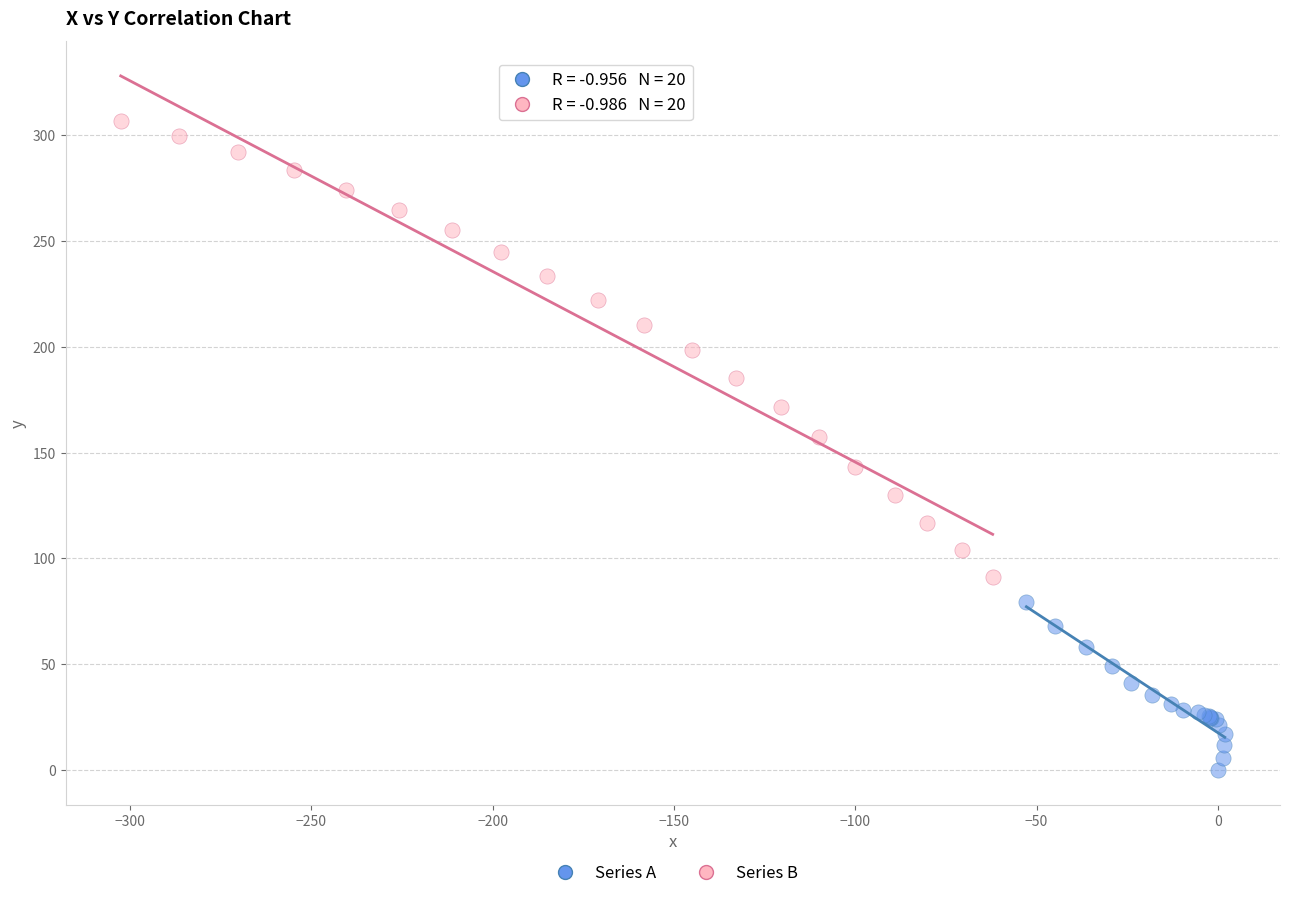

Which series reaches the minimum Y coordinate?

Series A